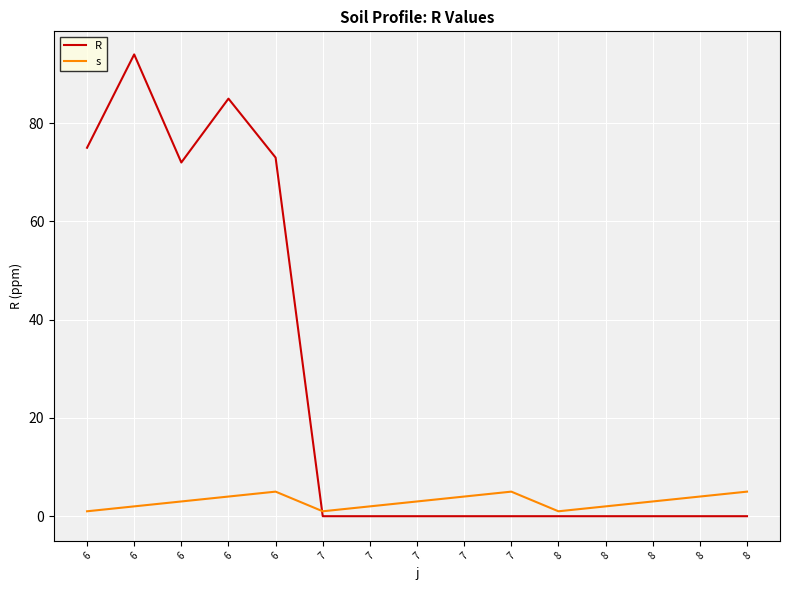

The s series shows 2 at 8. True or false?

True